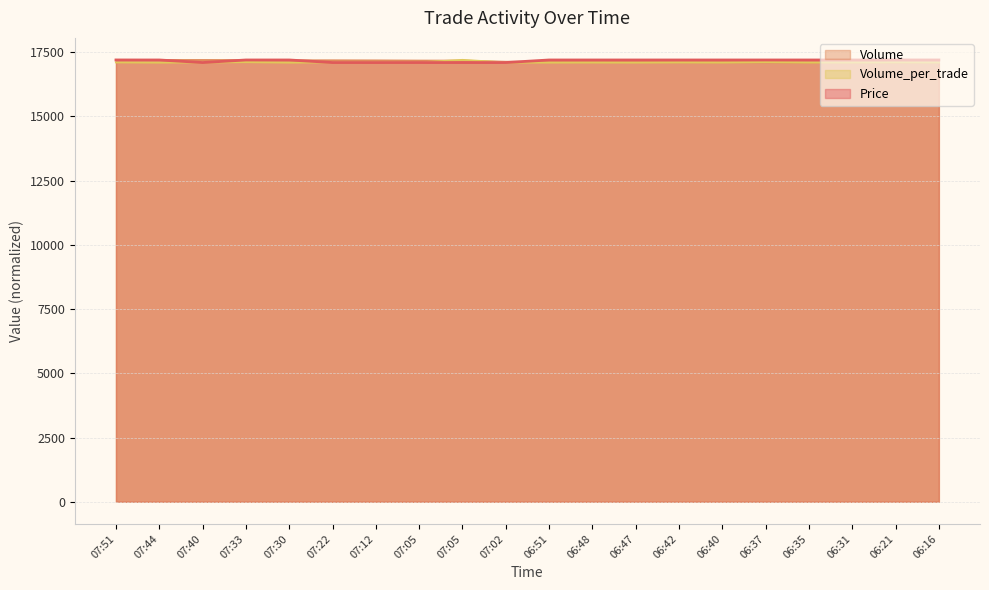

How many intersections are there between Price and Volume_per_trade?

3